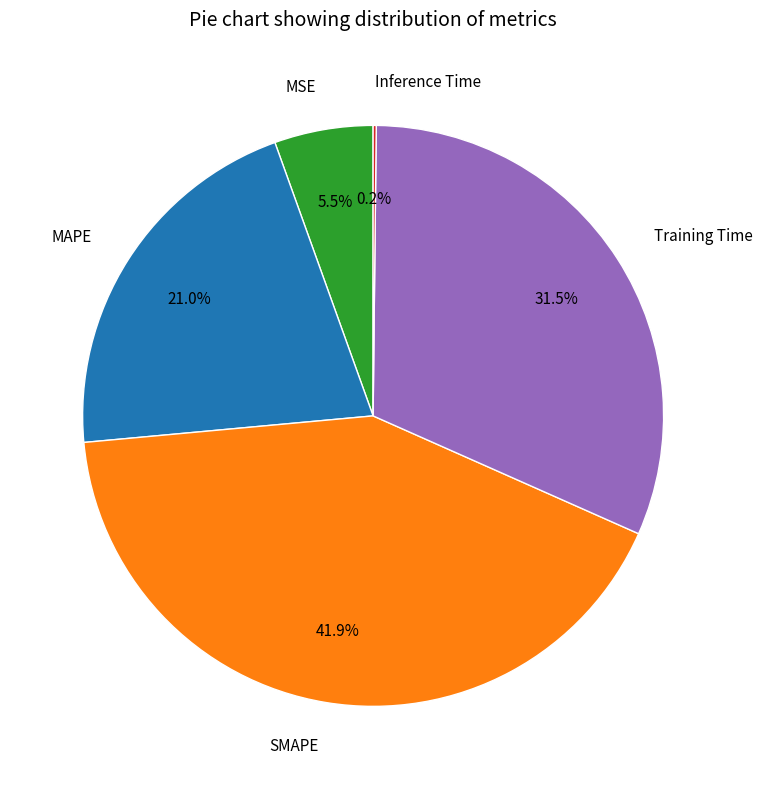

Which has a higher value, MSE or MAPE?

MAPE